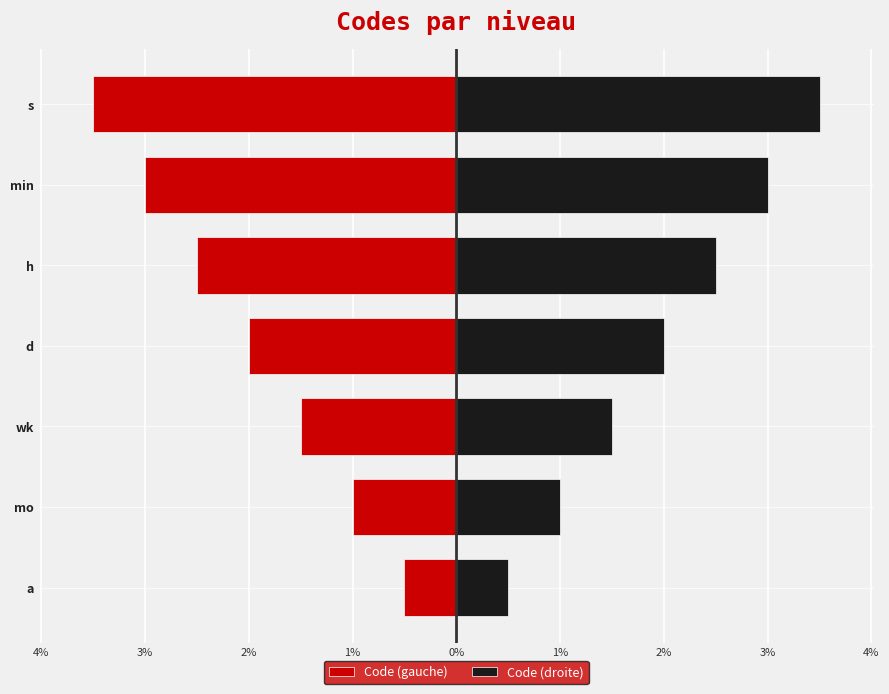

Which series has the largest total across all categories?

Code (droite)